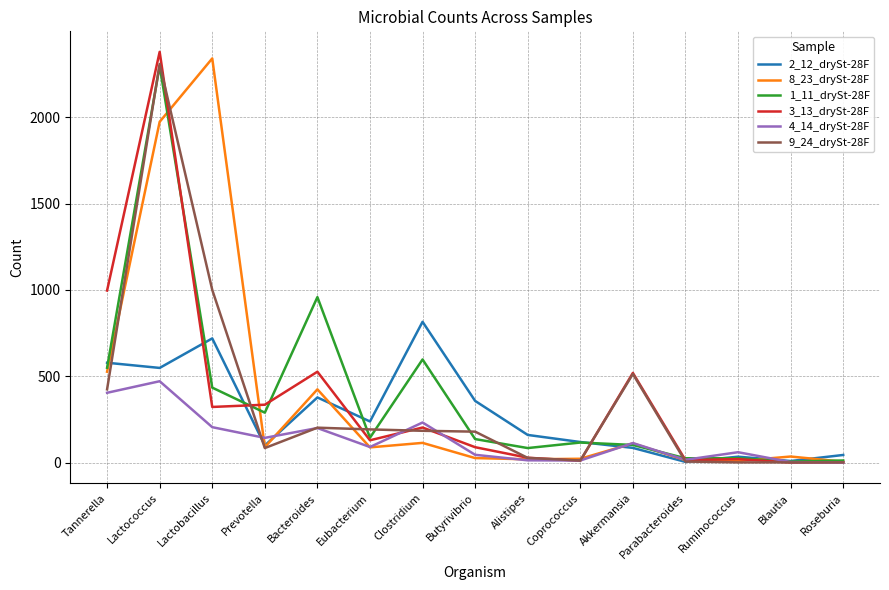

The 2_12_drySt-28F series shows 451 at Lactobacillus. True or false?

False